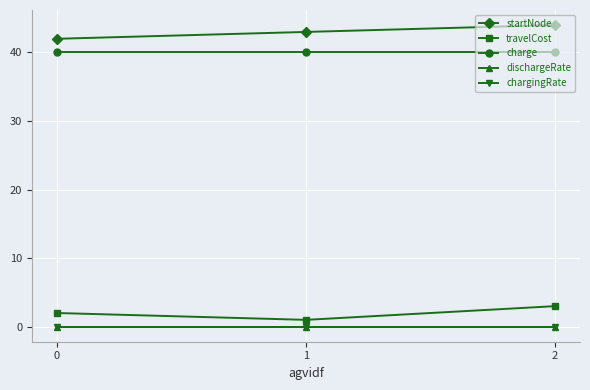

Which series has the largest total across all categories?

startNode